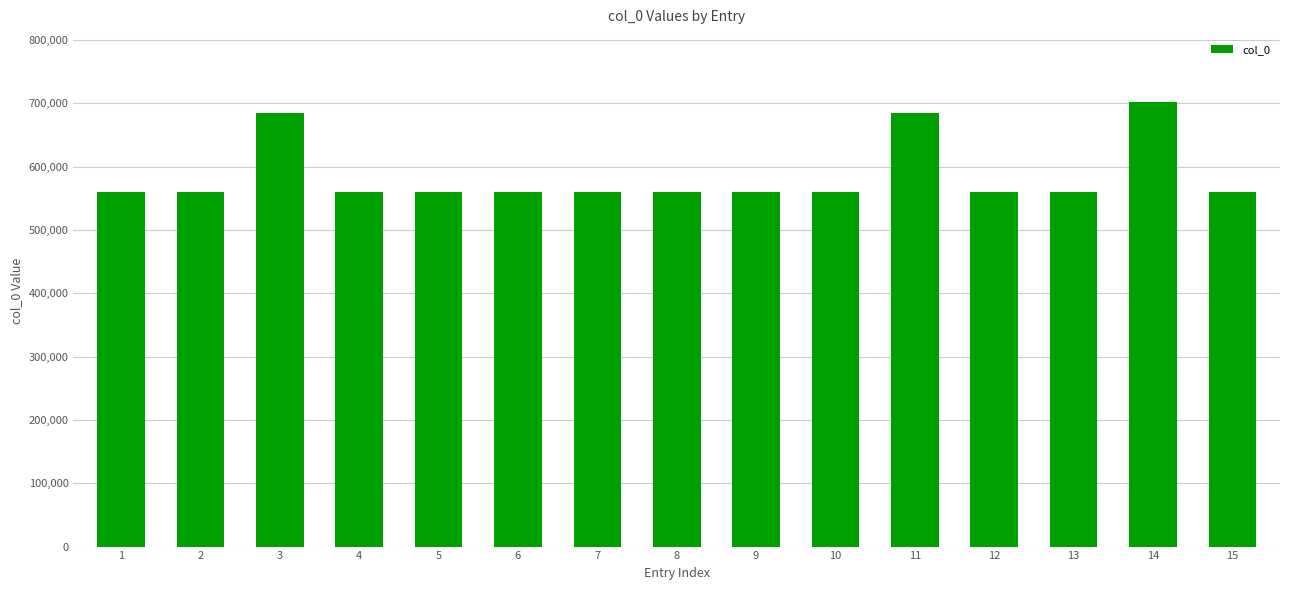

What is the average value?

585813